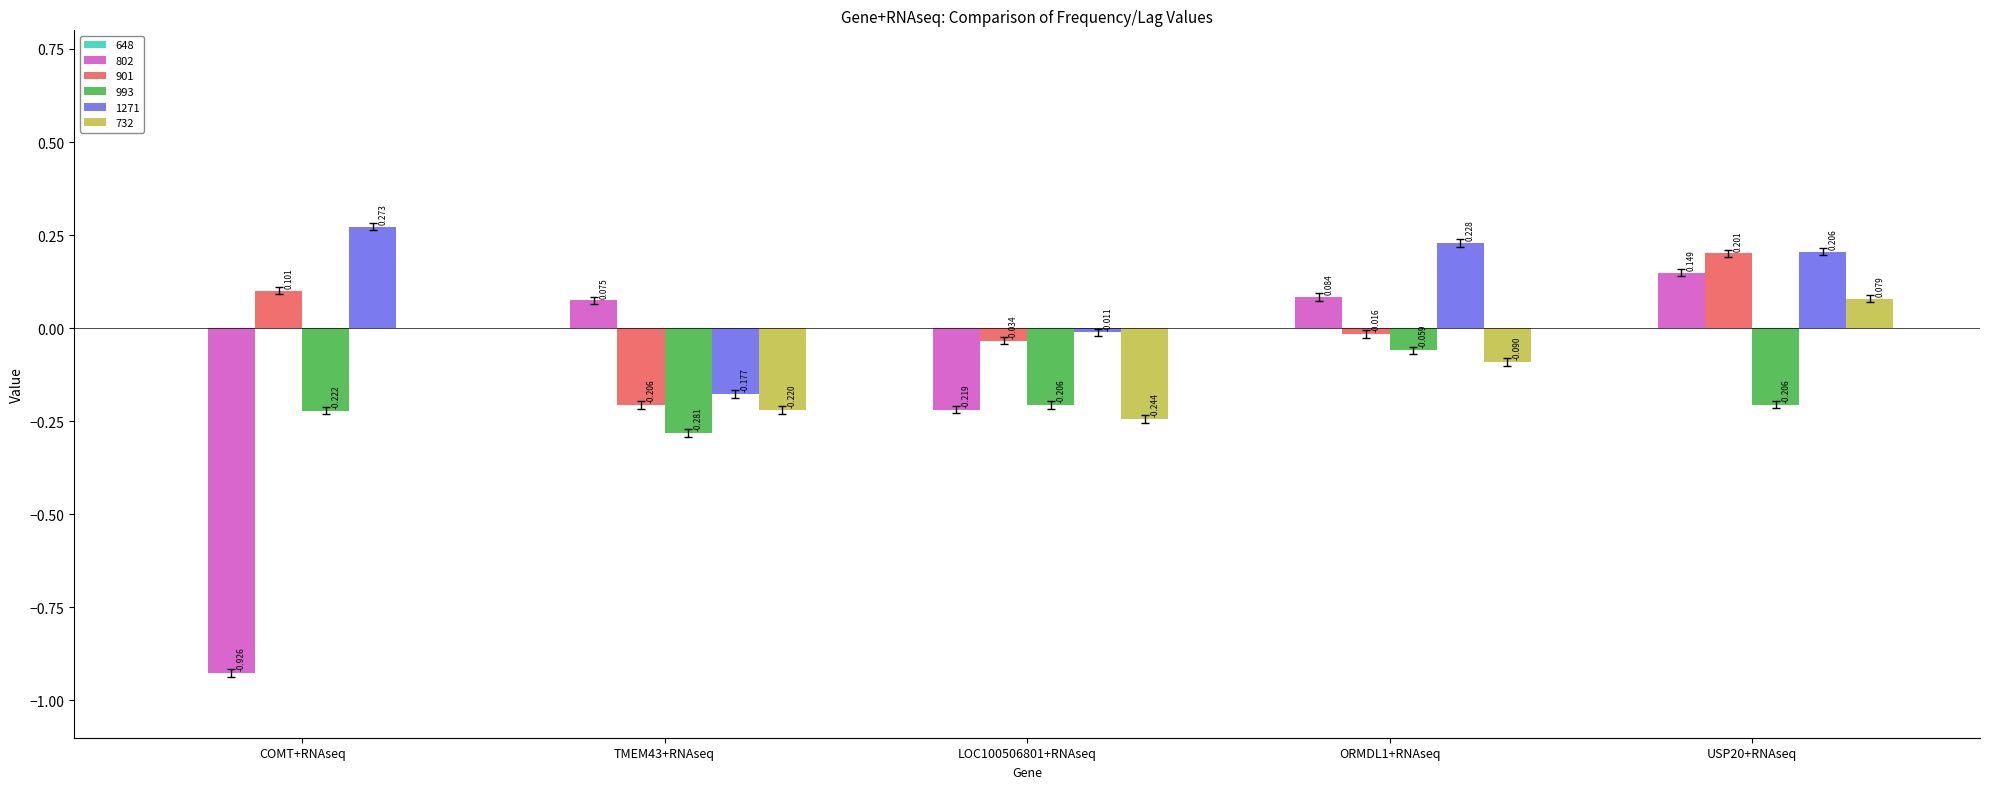

How many groups of bars are there?

5